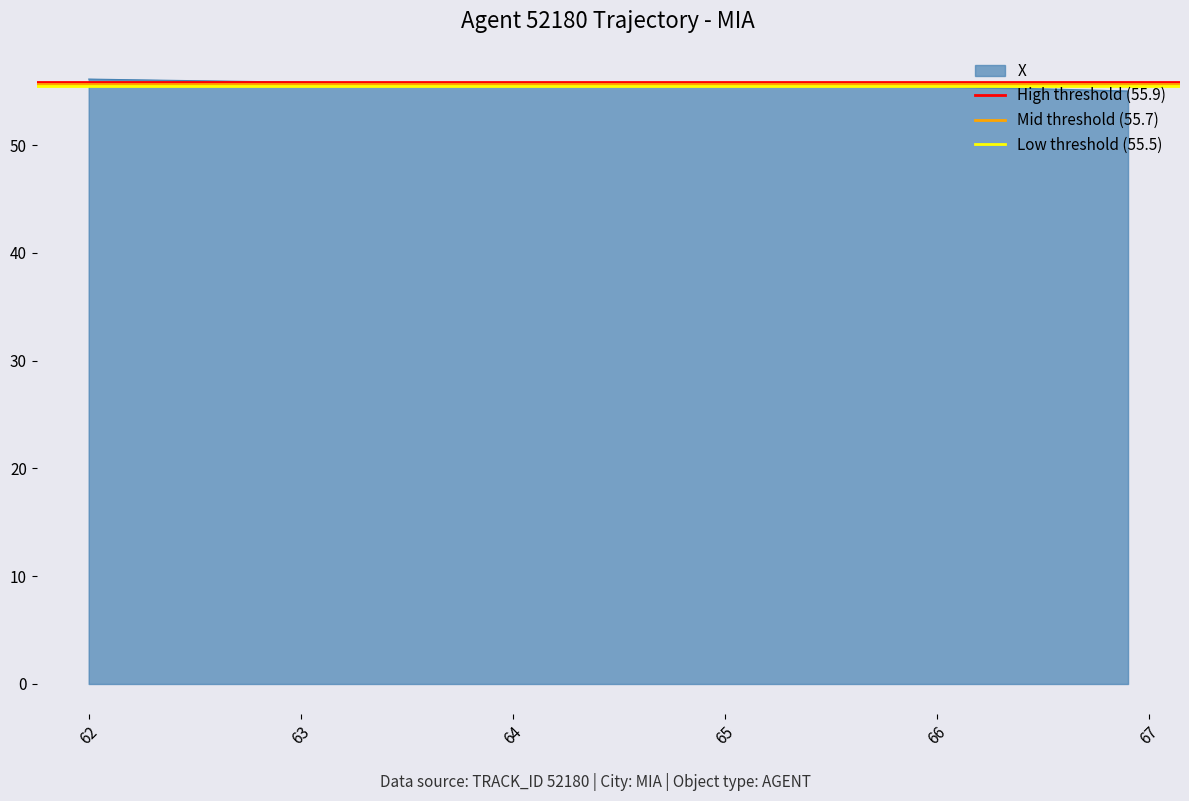

What is the highest value of the X series?

56.1